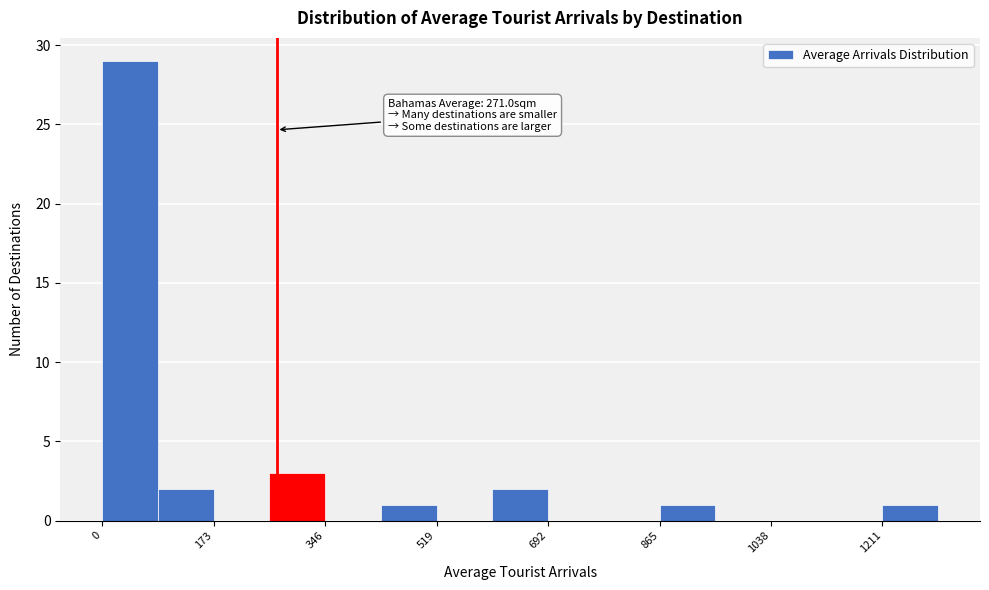

Which range on the x-axis has the tallest bar?

0 to 80